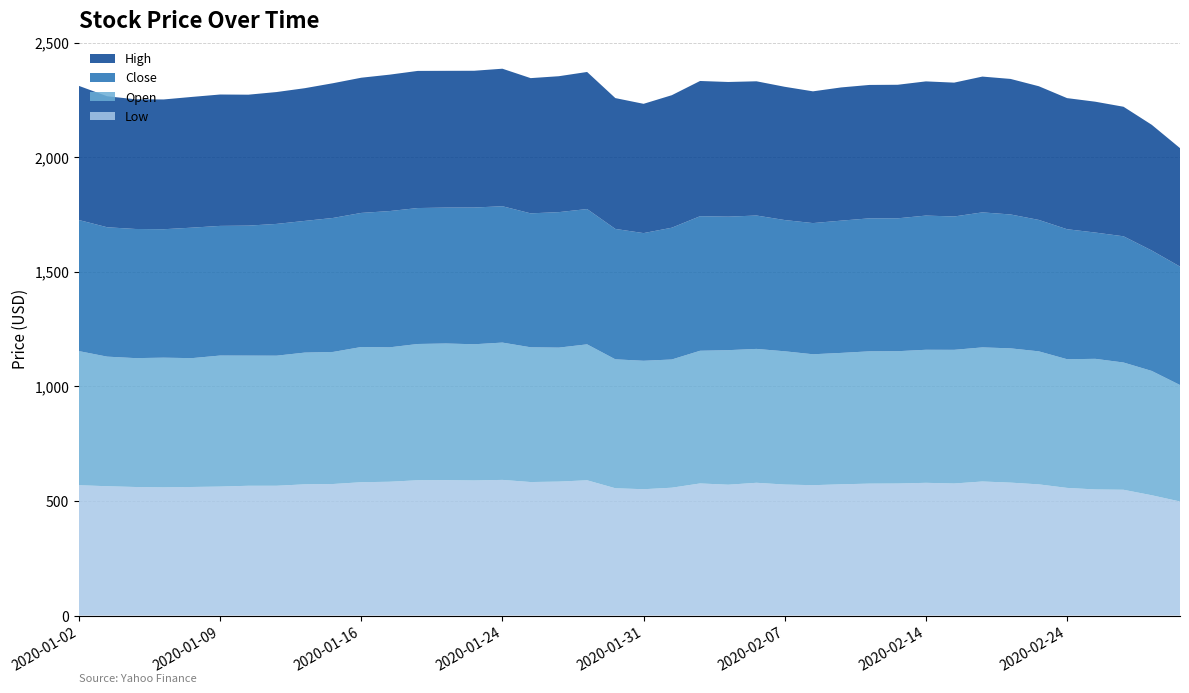

Reading left to right, extract all data points from this chart.

Low: 568.7	564.3	560.9	559.4	561.0	562.8	566.3	566.3	572.6	574.0	581.8	583.8	590.3	590.9	589.5	591.9	582.5	584.5	590.3	555.5	551.2	557.9	576.4	570.9	579.3	571.6	568.9	572.7	575.7	576.1	579.2	576.2	584.9	580.0	572.4	557.0	550.2	548.8	524.9	497.7
Open: 585.0	565.3	562.2	565.7	562.0	571.6	567.8	567.5	574.7	576.1	589.8	586.3	594.5	596.1	594.2	599.0	587.9	584.5	593.0	562.4	560.4	559.3	578.8	587.0	584.1	581.3	571.1	573.2	577.2	577.2	580.4	583.1	585.0	585.8	580.3	561.4	569.8	555.2	542.4	508.1
Close: 571.8	564.5	563.4	560.4	569.3	565.6	567.1	574.9	574.5	584.6	585.0	594.5	593.1	592.9	596.5	594.8	584.3	591.0	590.3	568.9	557.0	574.9	587.0	582.4	581.9	572.5	572.3	577.0	580.1	579.8	585.5	581.8	589.0	584.1	573.3	567.1	551.0	550.6	525.4	516.8
High: 585.1	571.5	565.7	566.1	570.3	573.1	571.2	575.2	579.0	587.8	589.8	595.1	598.2	596.6	596.6	600.0	590.0	593.0	598.0	570.8	564.0	578.1	590.0	587.5	585.6	581.3	574.8	581.2	582.0	582.6	585.5	583.9	592.4	591.3	583.2	572.0	570.8	565.1	548.3	516.8